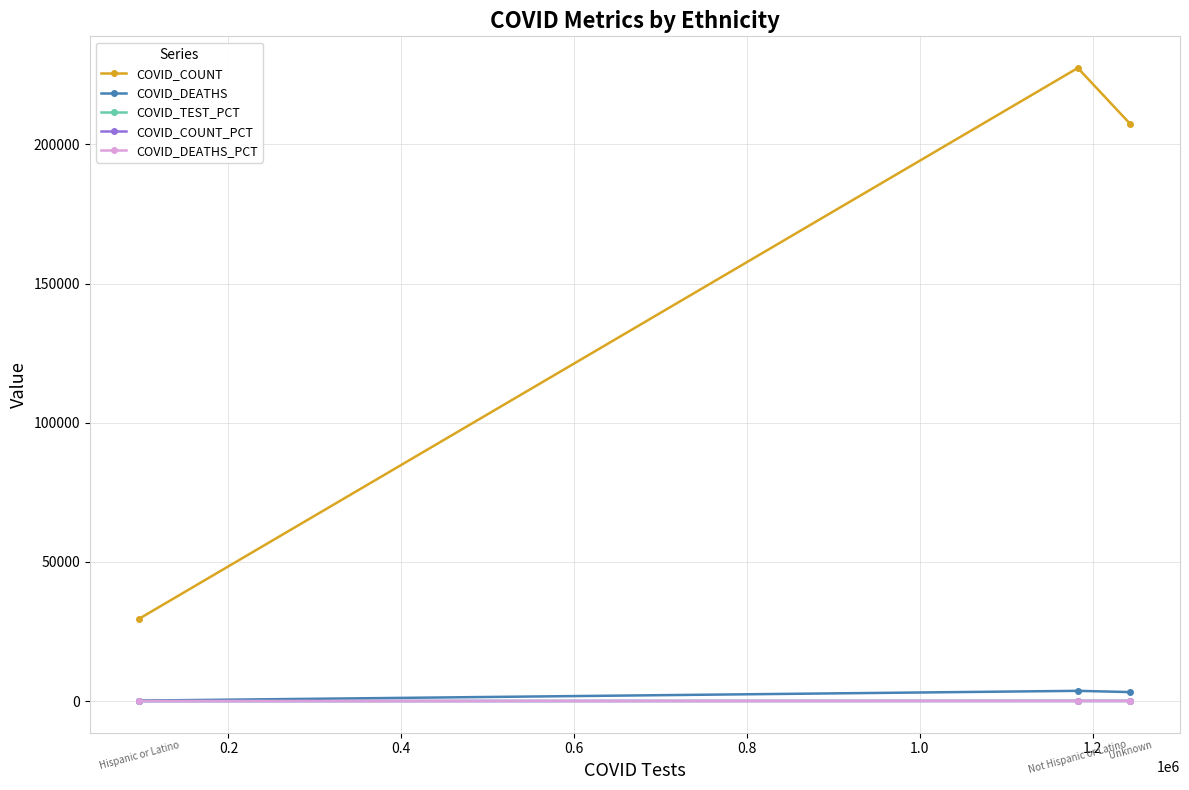

Which series has the largest range (max minus min)?

COVID_COUNT